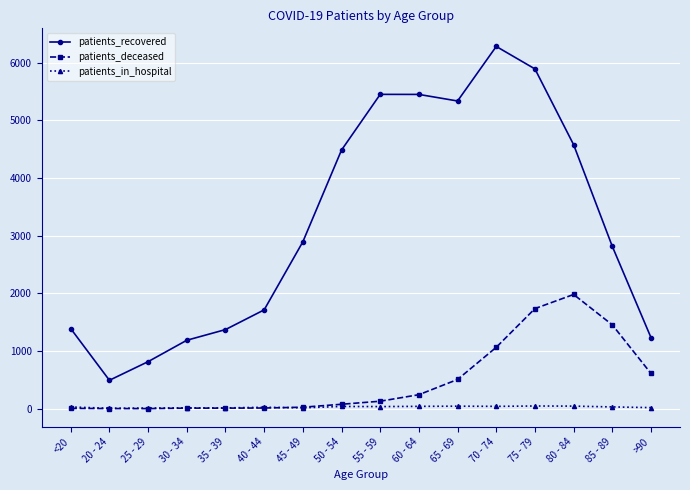

What are all the series names shown in the legend?

patients_recovered, patients_deceased, patients_in_hospital